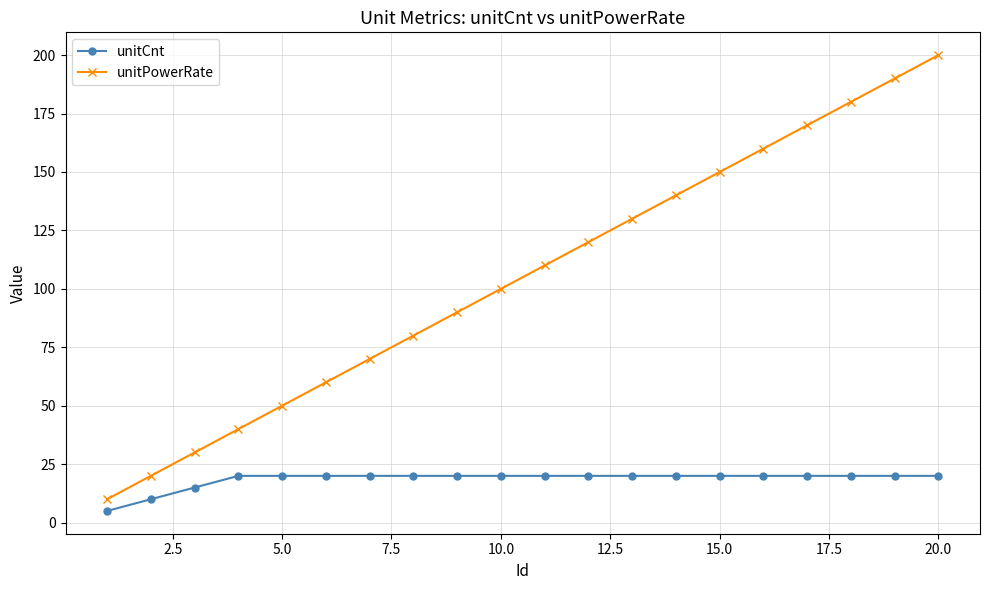

How many categories are shown in the chart?

20